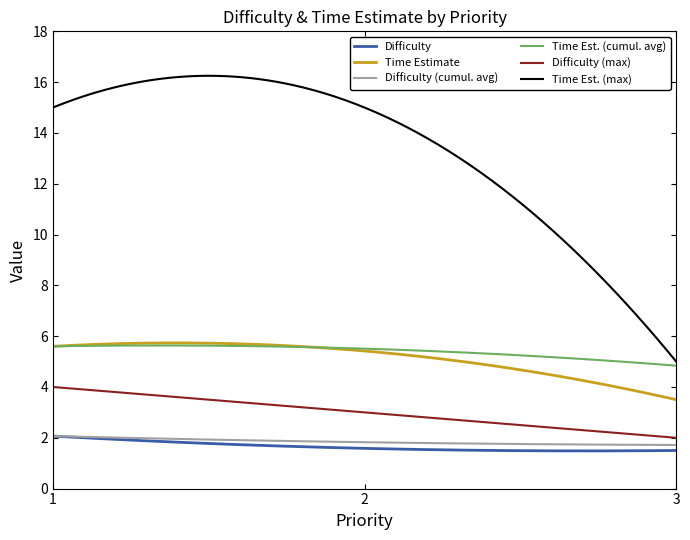

Which series has the largest total across all categories?

Time Est. (max)